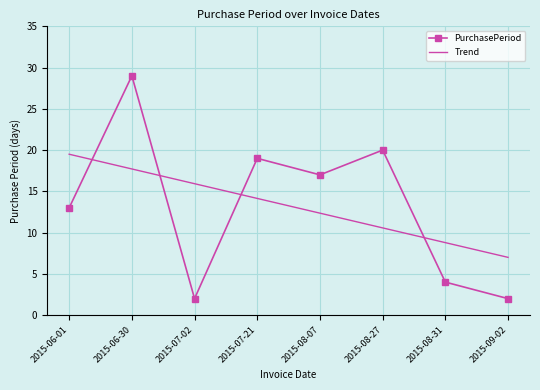

The Trend series shows 7.0 at 2015-09-02. True or false?

True